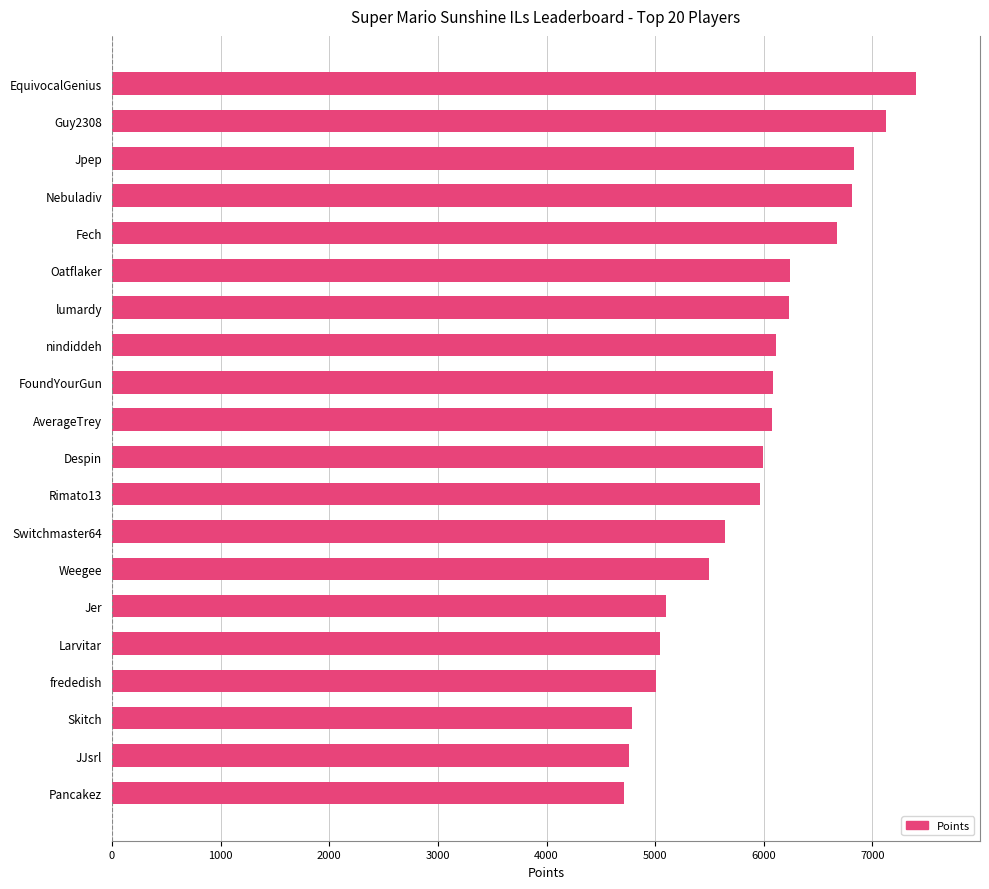

What is the smallest value displayed?

4715